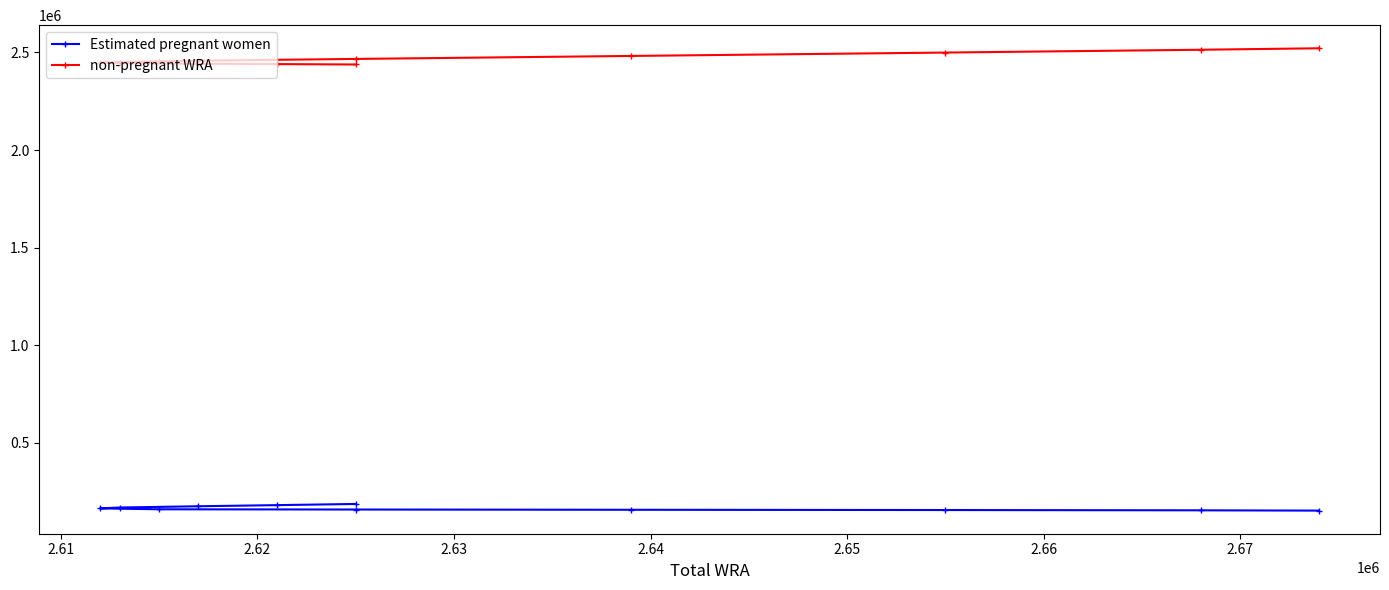

How many series are shown in this chart?

2